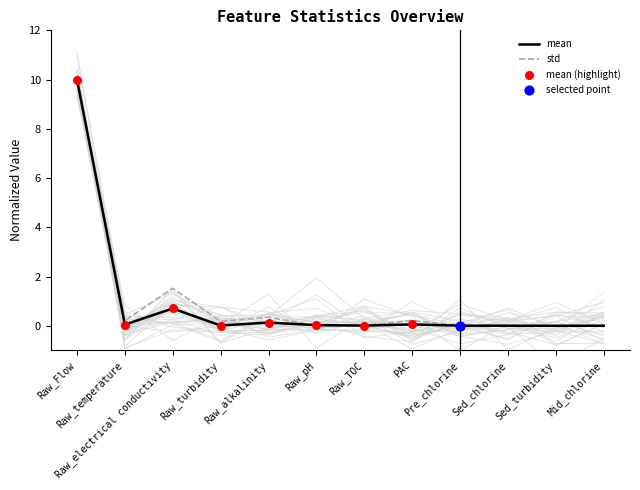

What is the highest value of the std series?

10.0